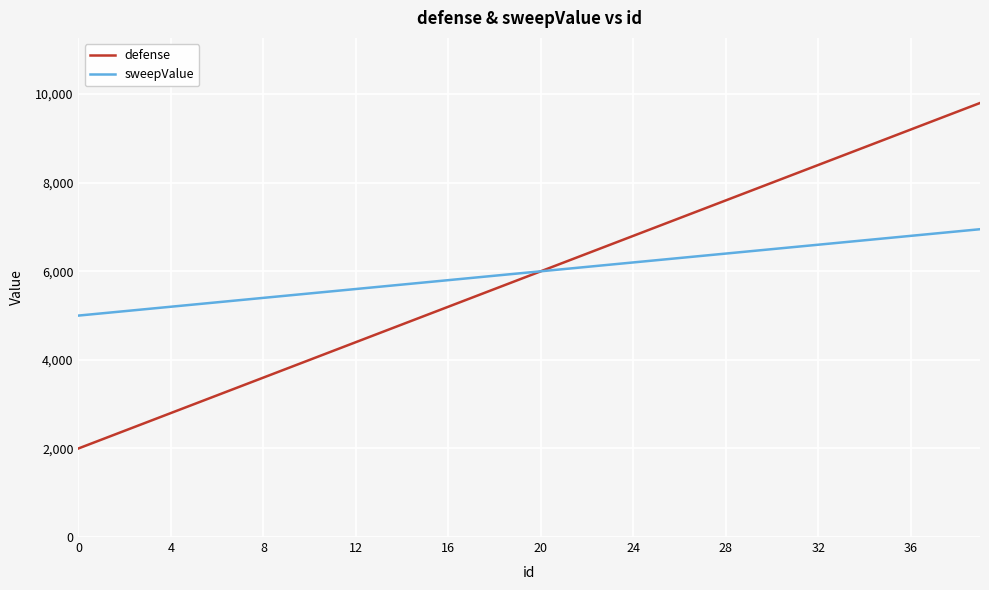

What is the average value of the sweepValue series?

5975